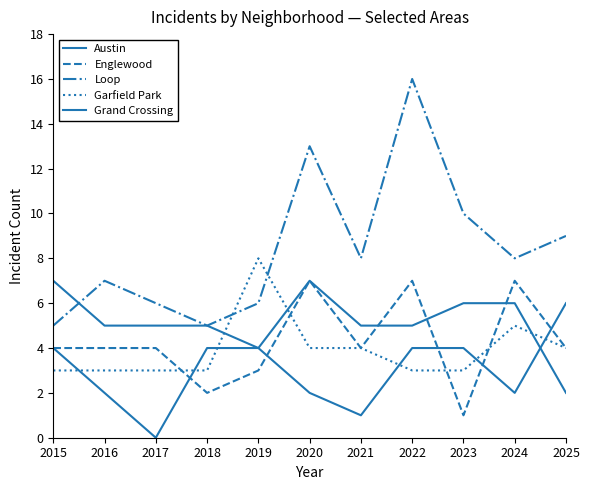

Which series has the largest total across all categories?

Loop